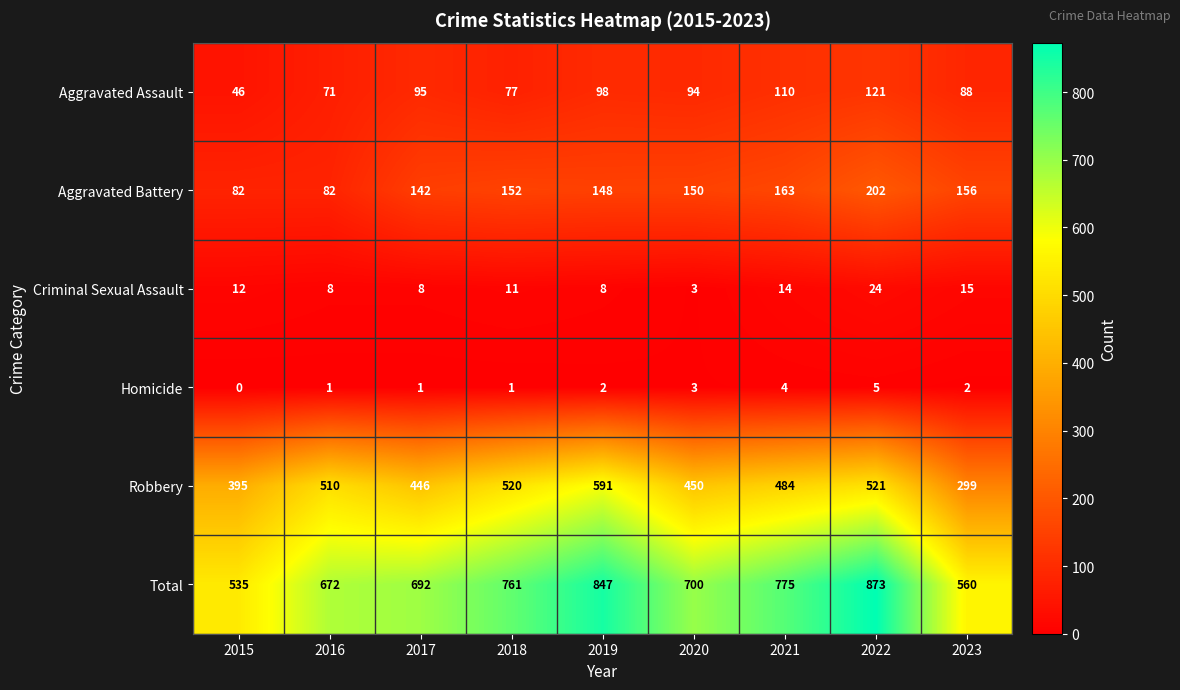

Rank the series by their maximum value, from lowest to highest.

Homicide, Criminal Sexual Assault, Aggravated Assault, Aggravated Battery, Robbery, Total